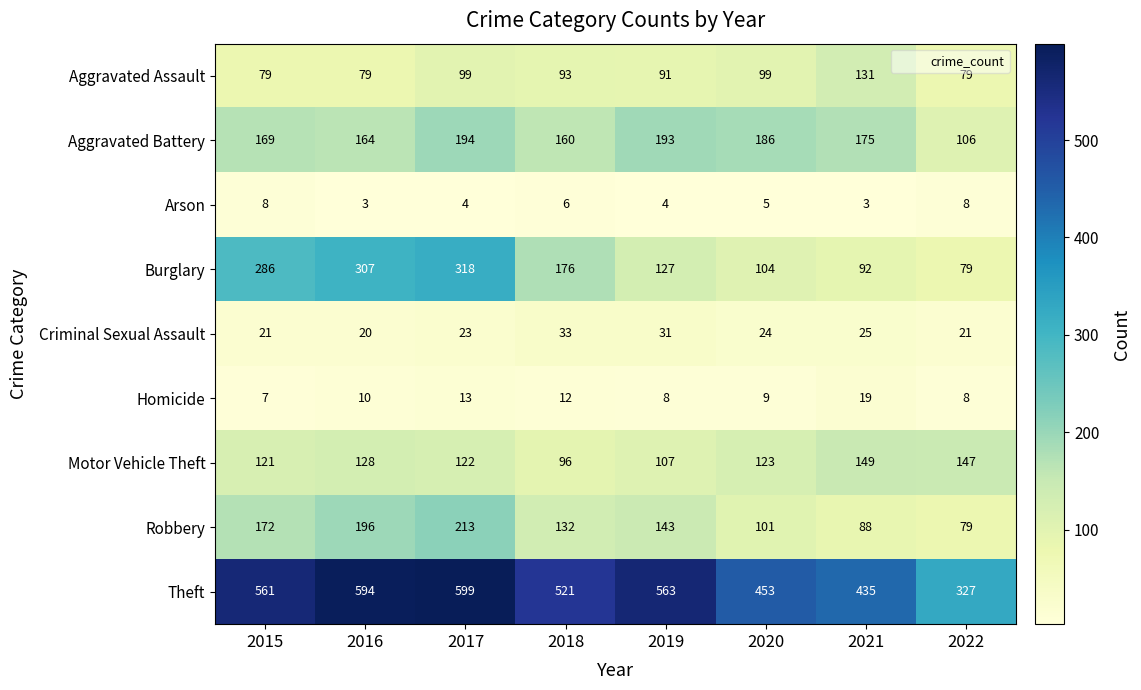

What is the maximum value for Criminal Sexual Assault?

33